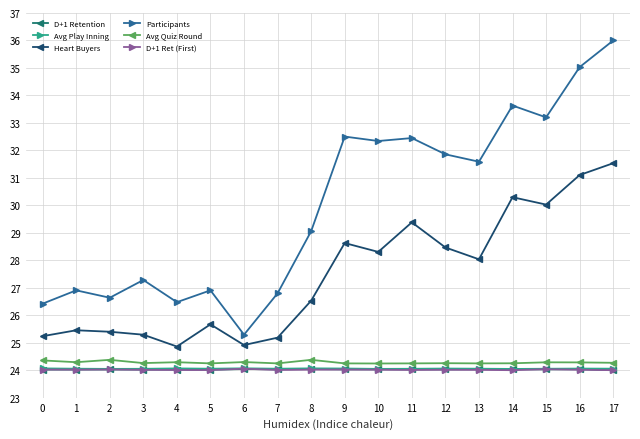

How many categories are shown in the chart?

18